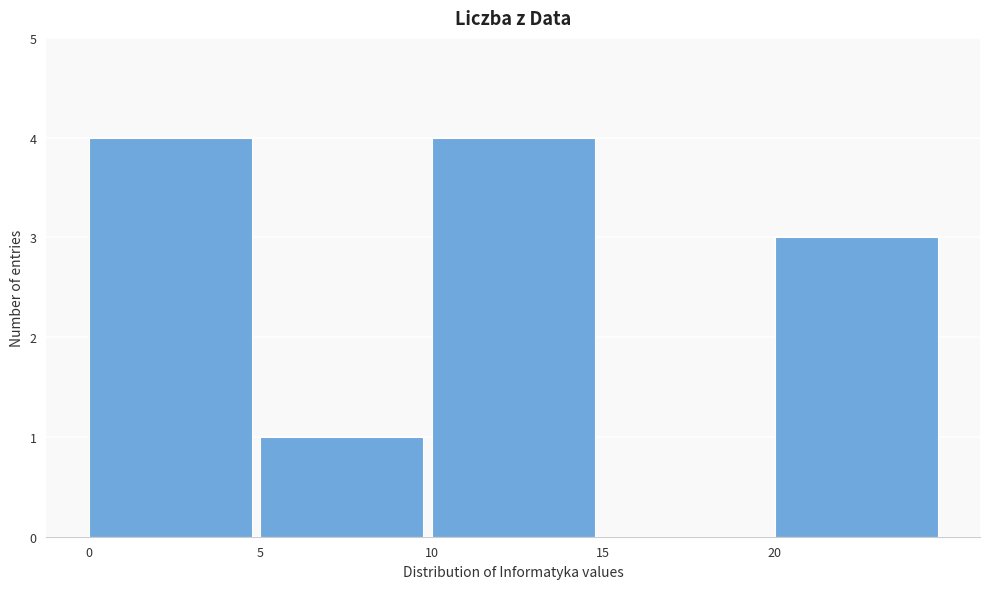

What is the height of the bar covering 20 to 25 on the x-axis? The values are not printed on the chart, so give them approximately, as read against the axis.

3